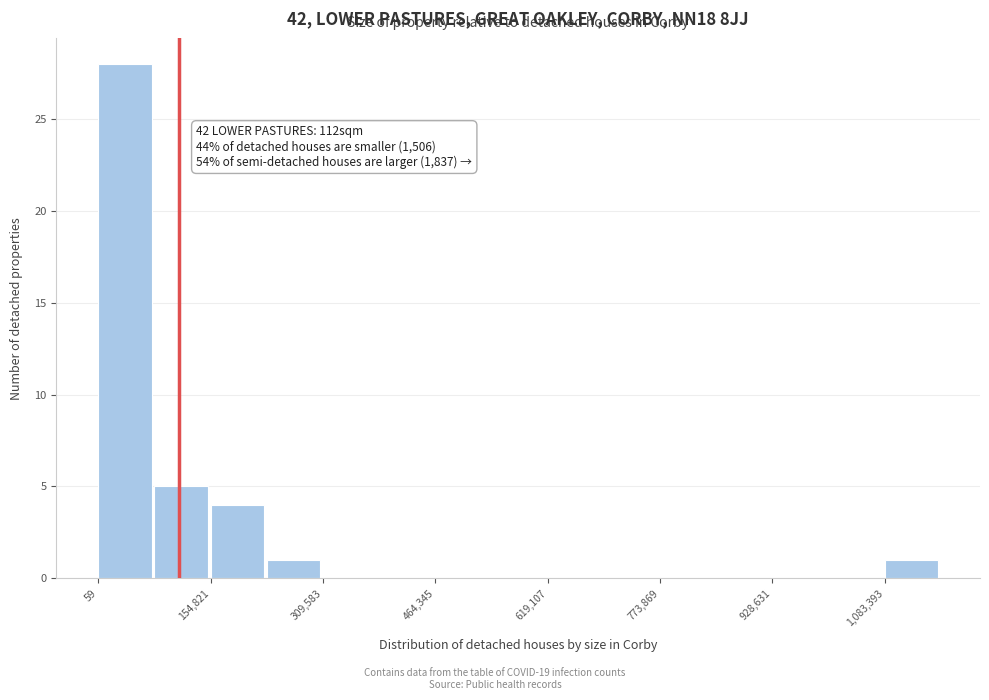

Around what value on the x-axis is the tallest bar? Give the approximate position of its centre, as read against the axis.

40000